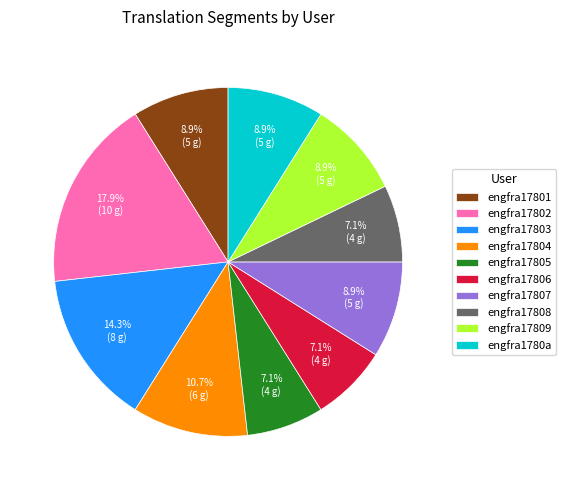

Is it true that engfra17803 is 5% of the pie?

False